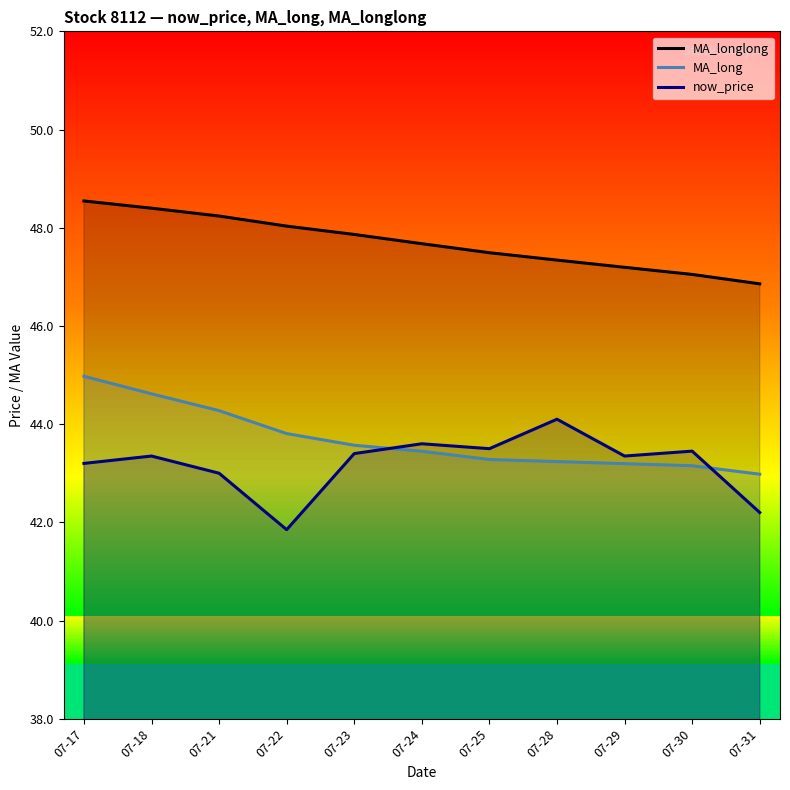

Where is the first local minimum for now_price?

07-22